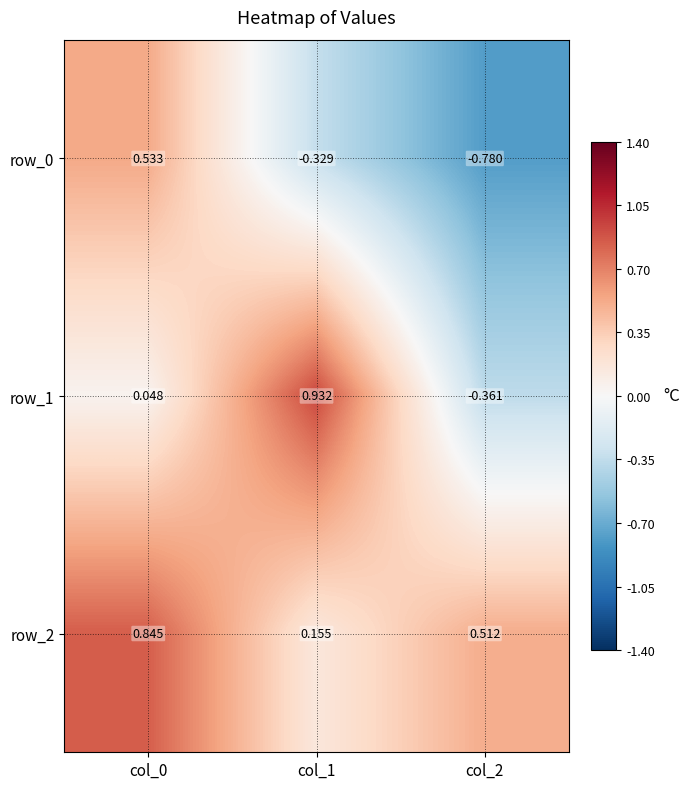

Is the value of row_2 at col_1 greater than the value of row_1 at col_0?

Yes